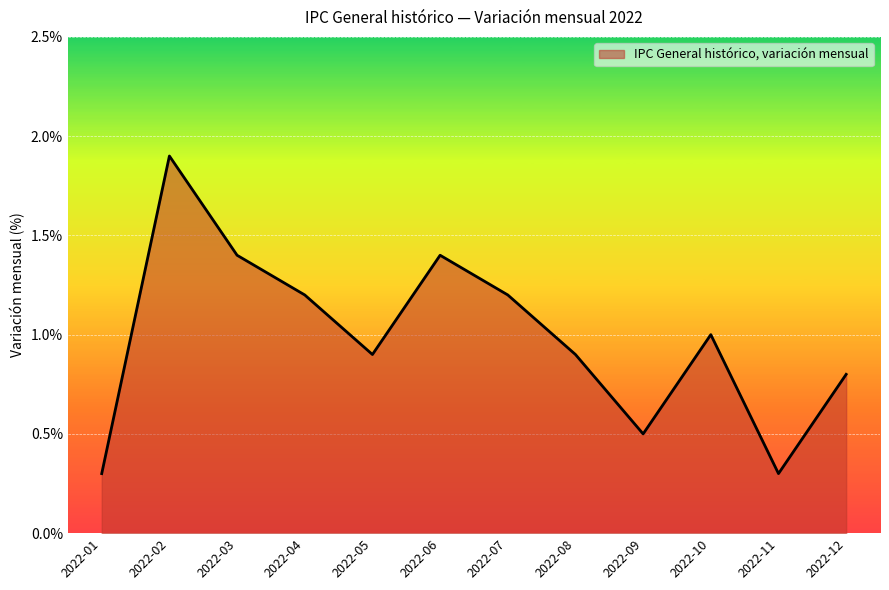

Is it true that the value at 2022-11 is 0.2?

False